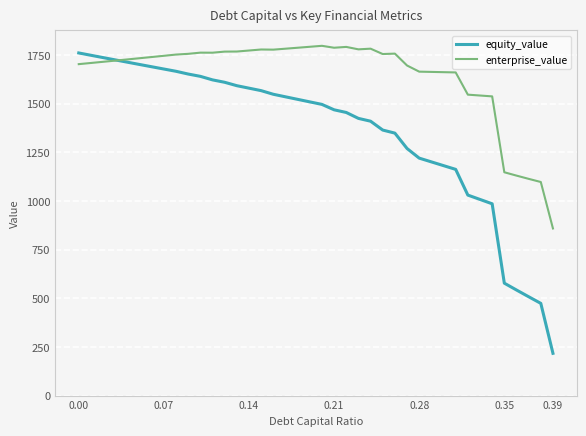

What is the average value of the equity_value series?

1353.9